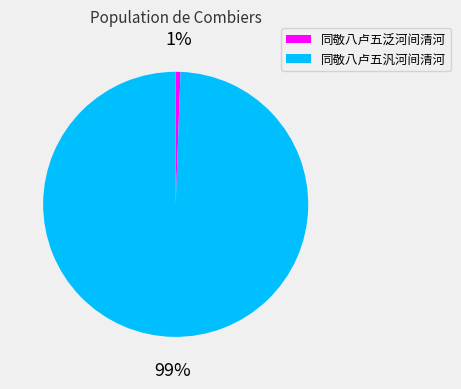

Rank the categories by value from lowest to highest.

同敬八卢五泛河间清河, 同敬八卢五汎河间清河